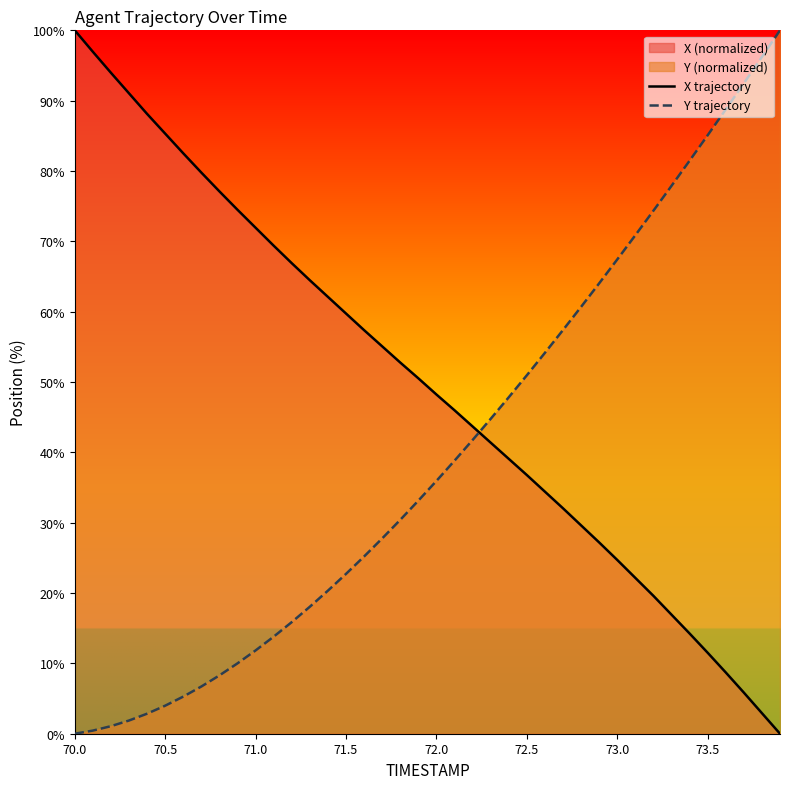

What is the difference between the maximum and minimum values in the X trajectory series?

100.0